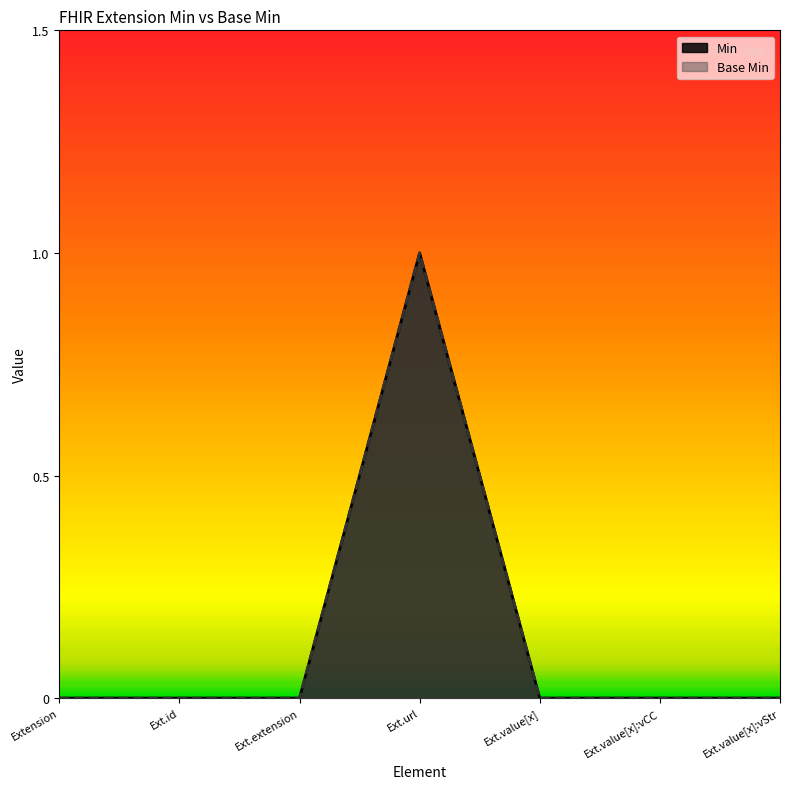

Does the chart have visible grid lines?

No